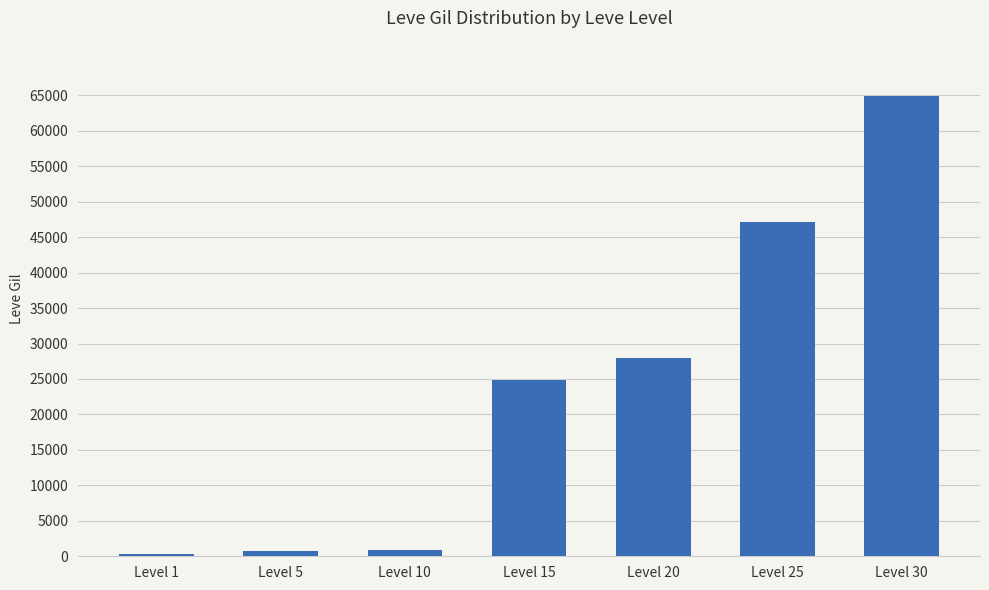

How many series are shown in this chart?

1